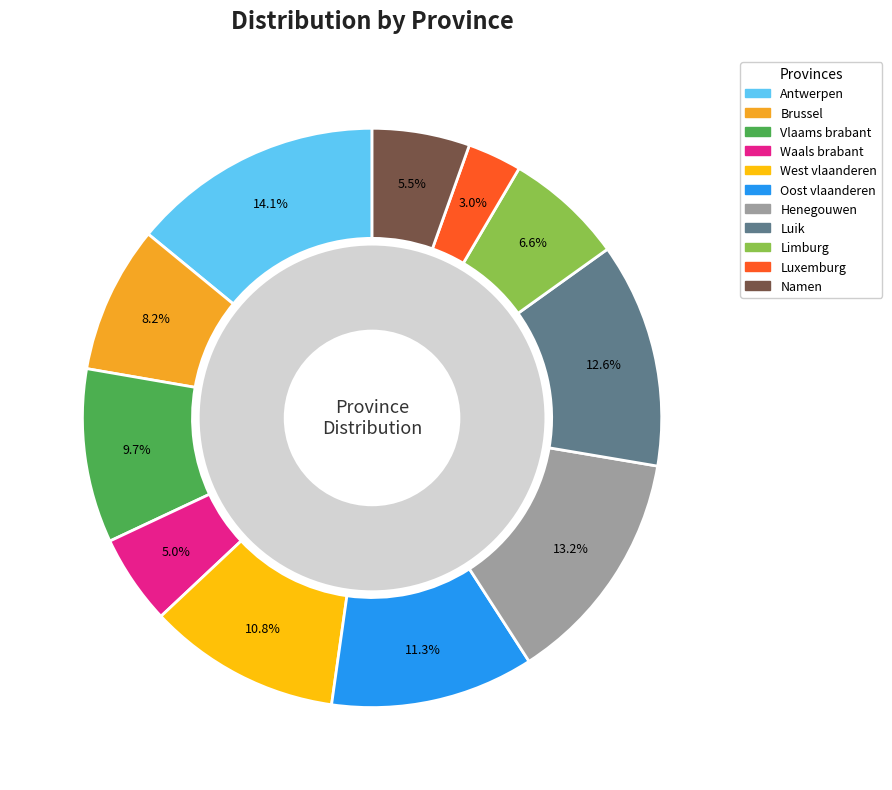

To the nearest percent, what is the difference between the largest and smallest slice percentages?

11%